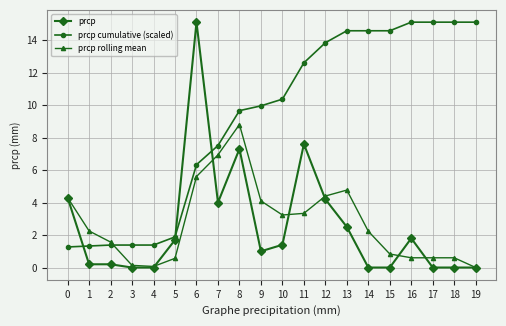

What is the spread (max minus min) of values at 18?

15.1